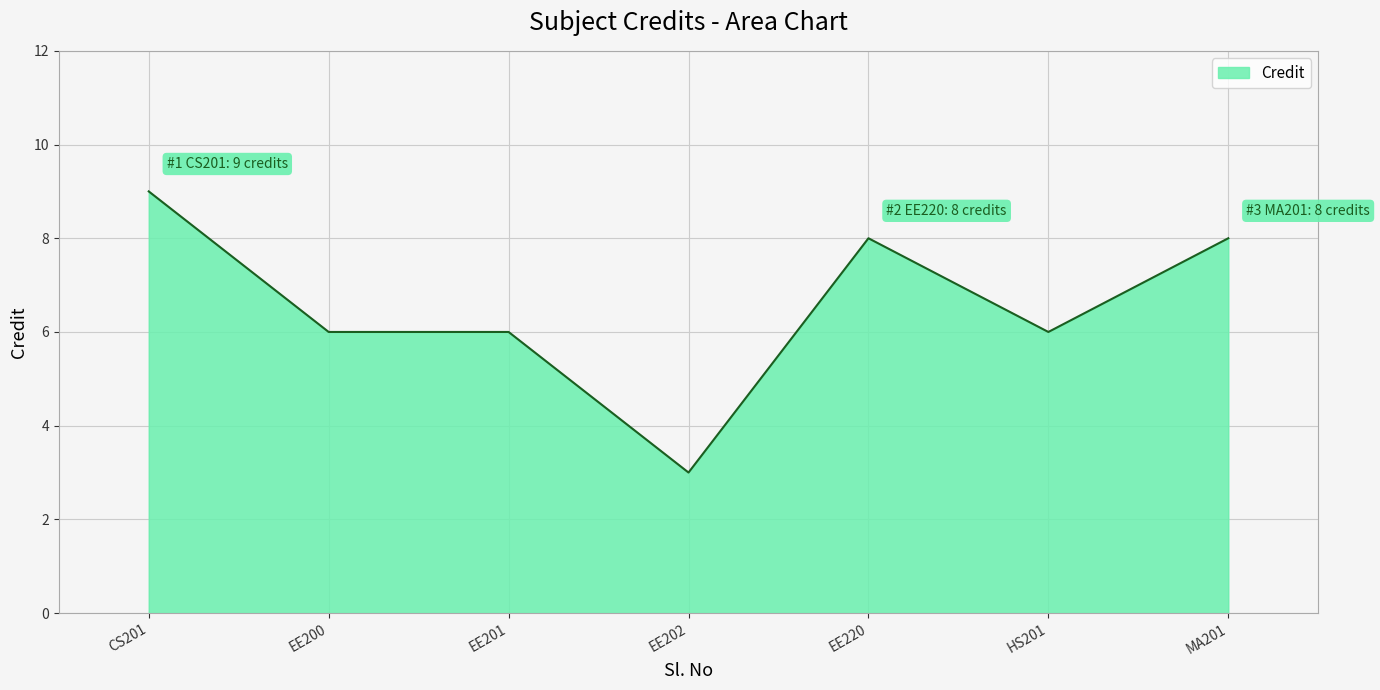

True or false: there are more than 2 points higher than both neighbors.

False